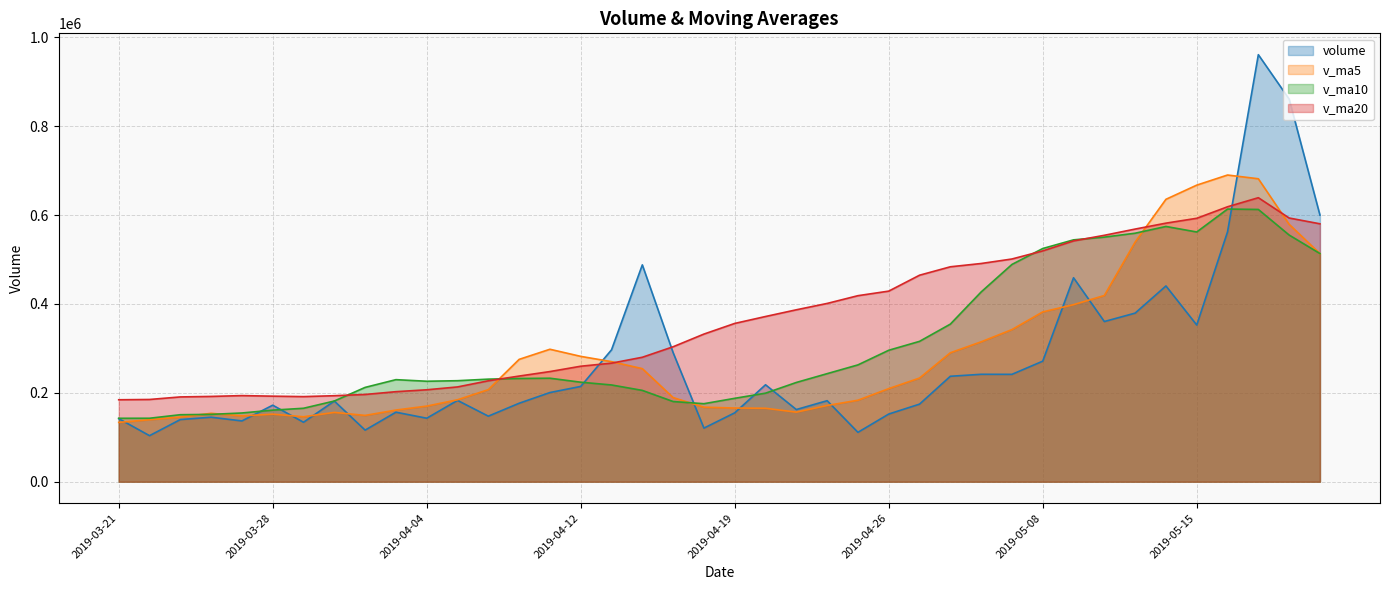

Reading right to left, extract all data points from this chart.

volume: 2019-05-21=599977.1	2019-05-20=861031.8	2019-05-17=960890.4	2019-05-16=562301.0	2019-05-15=352624.2	2019-05-14=440524.6	2019-05-13=379410.4	2019-05-10=360437.8	2019-05-09=458946.2	2019-05-08=271262.7	2019-05-07=241636.3	2019-05-06=241736.1	2019-04-30=237290.2	2019-04-29=174619.6	2019-04-26=152299.0	2019-04-25=111179.6	2019-04-24=182322.9	2019-04-23=162416.2	2019-04-22=218177.5	2019-04-19=155050.9	2019-04-18=120660.0	2019-04-17=290437.6	2019-04-16=487983.7	2019-04-15=296845.2	2019-04-12=214435.5	2019-04-11=200662.8	2019-04-10=176564.5	2019-04-09=147525.6	2019-04-08=183011.2	2019-04-04=142910.9	2019-04-03=156449.9	2019-04-02=116097.5	2019-04-01=181536.1	2019-03-29=133817.7	2019-03-28=172212.8	2019-03-27=136795.3	2019-03-26=145158.2	2019-03-25=139861.0	2019-03-22=103655.9	2019-03-21=141959.2
v_ma5: 2019-05-21=513274.6	2019-05-20=579242.6	2019-05-17=681709.9	2019-05-16=690122.7	2019-05-15=667364.9	2019-05-14=635474.4	2019-05-13=539150.1	2019-05-10=419059.6	2019-05-09=398388.6	2019-05-08=382116.3	2019-05-07=342338.7	2019-05-06=314803.8	2019-04-30=290174.3	2019-04-29=233309.0	2019-04-26=209516.2	2019-04-25=183424.9	2019-04-24=171542.3	2019-04-23=156567.5	2019-04-22=165279.0	2019-04-19=165829.4	2019-04-18=167725.5	2019-04-17=189348.4	2019-04-16=254461.9	2019-04-15=270195.5	2019-04-12=282072.4	2019-04-11=298073.0	2019-04-10=275298.3	2019-04-09=207206.7	2019-04-08=184439.9	2019-04-04=170135.0	2019-04-03=161292.4	2019-04-02=149199.0	2019-04-01=156001.1	2019-03-29=146162.4	2019-03-28=152022.8	2019-03-27=148091.9	2019-03-26=153904.0	2019-03-25=145569.0	2019-03-22=139536.7	2019-03-21=133486.0
v_ma10: 2019-05-21=513424.4	2019-05-20=555090.4	2019-05-17=612646.8	2019-05-16=613539.7	2019-05-15=561958.8	2019-05-14=574374.5	2019-05-13=559196.4	2019-05-10=550384.7	2019-05-09=544255.6	2019-05-08=524740.6	2019-05-07=488906.5	2019-05-06=426977.0	2019-04-30=354616.9	2019-04-29=315848.8	2019-04-26=295816.3	2019-04-25=262881.8	2019-04-24=243173.0	2019-04-23=223370.9	2019-04-22=199294.0	2019-04-19=187672.8	2019-04-18=175575.2	2019-04-17=180445.4	2019-04-16=205514.7	2019-04-15=217737.3	2019-04-12=223950.9	2019-04-11=232899.2	2019-04-10=232323.4	2019-04-09=230834.3	2019-04-08=227317.7	2019-04-04=226103.7	2019-04-03=229682.7	2019-04-02=212248.7	2019-04-01=181603.9	2019-03-29=165301.2	2019-03-28=161078.9	2019-03-27=154692.1	2019-03-26=151551.5	2019-03-25=150785.1	2019-03-22=142849.5	2019-03-21=142754.4
v_ma20: 2019-05-21=580363.7	2019-05-20=593404.8	2019-05-17=639091.4	2019-05-16=618681.5	2019-05-15=592760.0	2019-05-14=581835.6	2019-05-13=568506.9	2019-05-10=554479.7	2019-05-09=541878.4	2019-05-08=519379.3	2019-05-07=501165.5	2019-05-06=491033.7	2019-04-30=483631.8	2019-04-29=464694.2	2019-04-26=428887.5	2019-04-25=418628.1	2019-04-24=401184.7	2019-04-23=386877.8	2019-04-22=371774.8	2019-04-19=356206.7	2019-04-18=332240.9	2019-04-17=303711.2	2019-04-16=280065.8	2019-04-15=266793.0	2019-04-12=259883.6	2019-04-11=247890.5	2019-04-10=237748.2	2019-04-09=227102.6	2019-04-08=213305.9	2019-04-04=206888.3	2019-04-03=202628.9	2019-04-02=196347.0	2019-04-01=193559.3	2019-03-29=191519.2	2019-03-28=192514.9	2019-03-27=193795.7	2019-03-26=191937.5	2019-03-25=190809.7	2019-03-22=185083.6	2019-03-21=184429.0